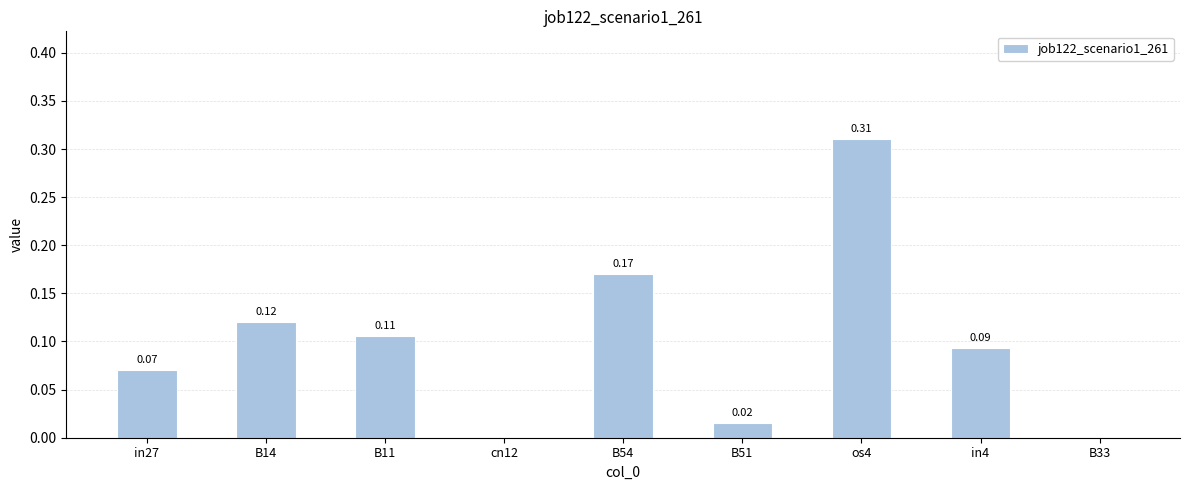

Between B33 and in27, which is larger?

in27